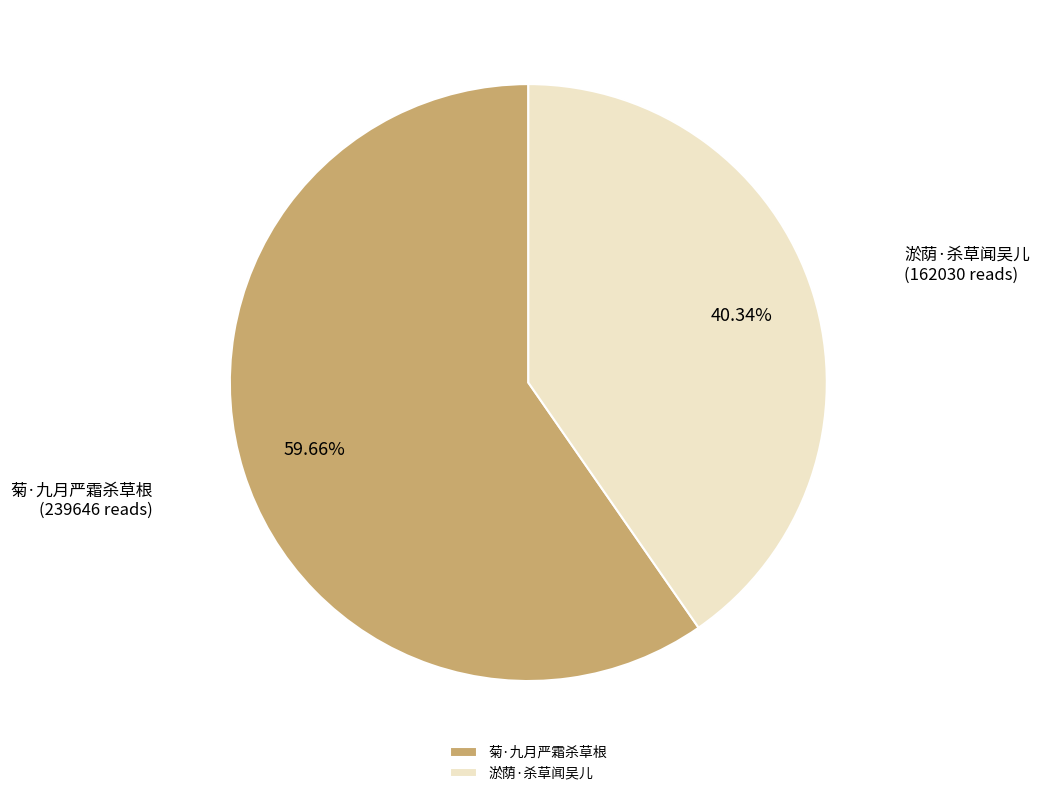

To the nearest percent, what is the average slice percentage?

50%